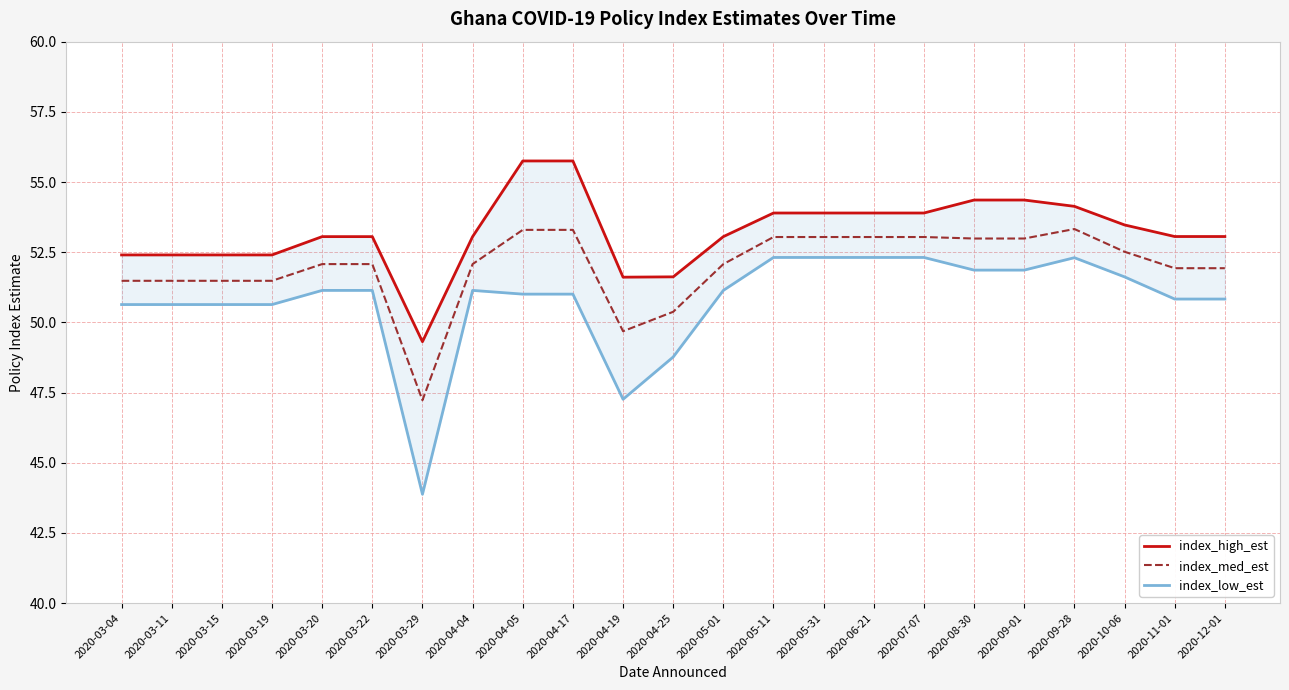

How many interior local valleys does the index_med_est series have?

2